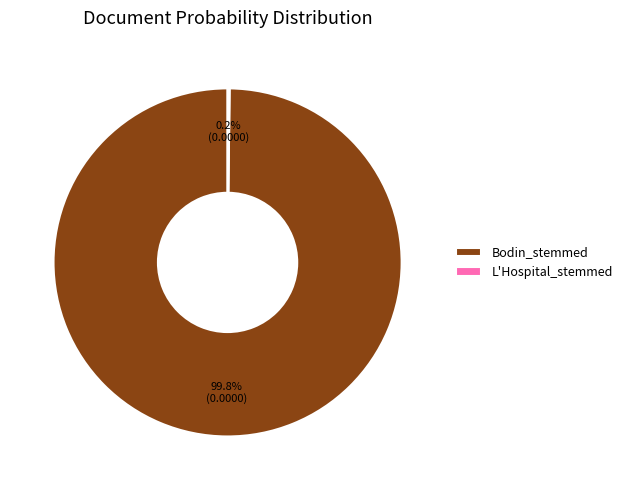

Does Bodin_stemmed represent more than half of the total?

Yes